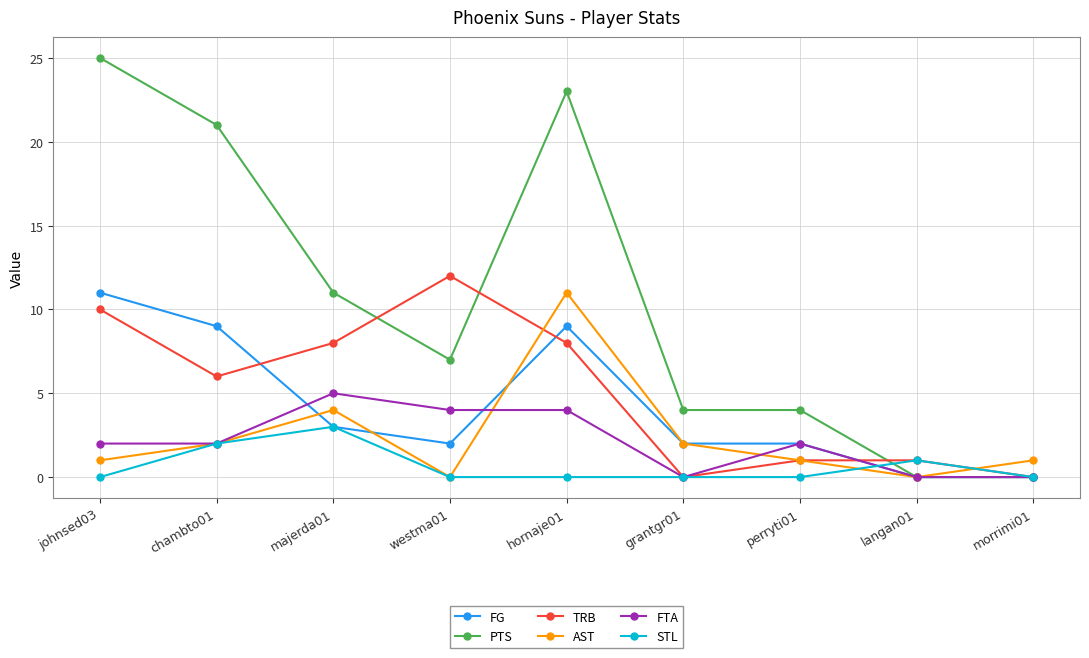

What is the highest value of the STL series?

3